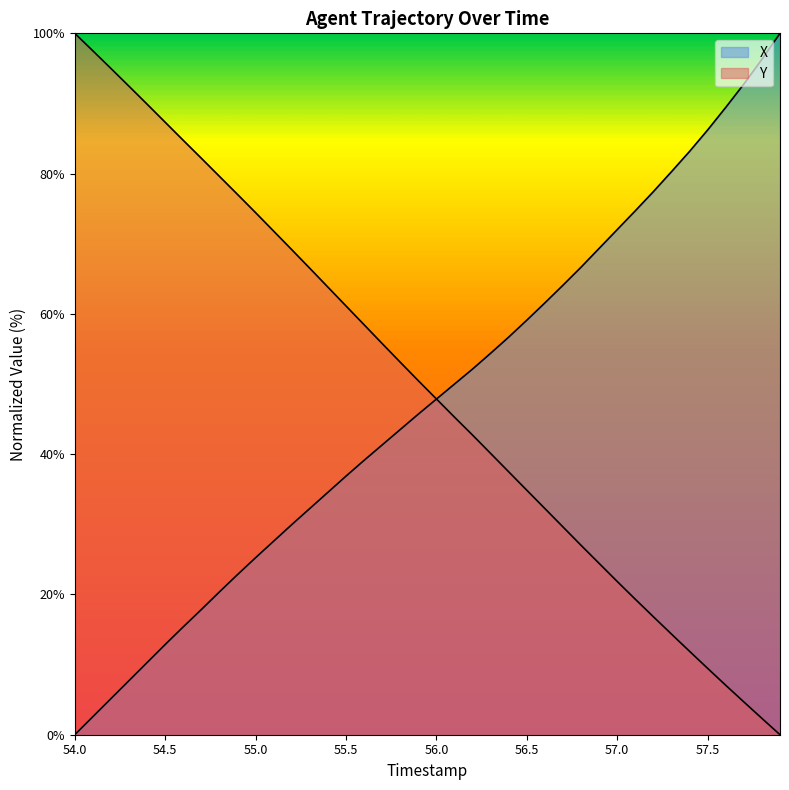

Between 54.9 and 57.6, which series saw the biggest shift?

Y